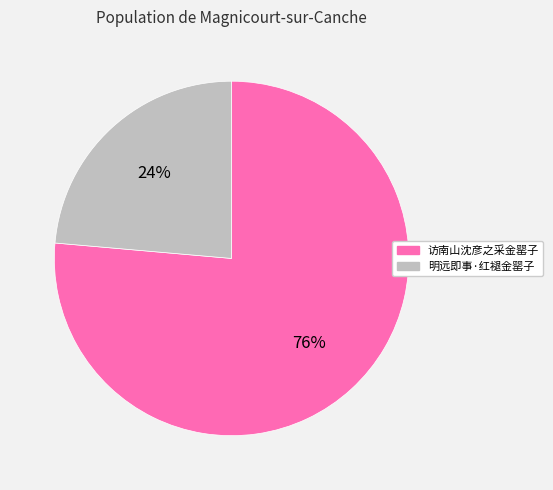

Rank the categories by value from highest to lowest.

访南山沈彦之采金罂子, 明远即事·红褪金罂子